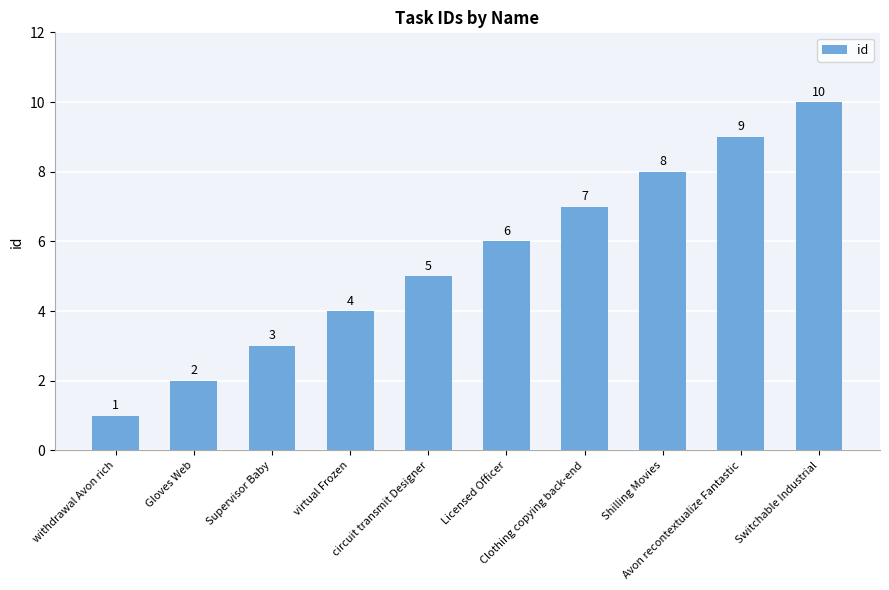

The value at virtual Frozen is 4. True or false?

True